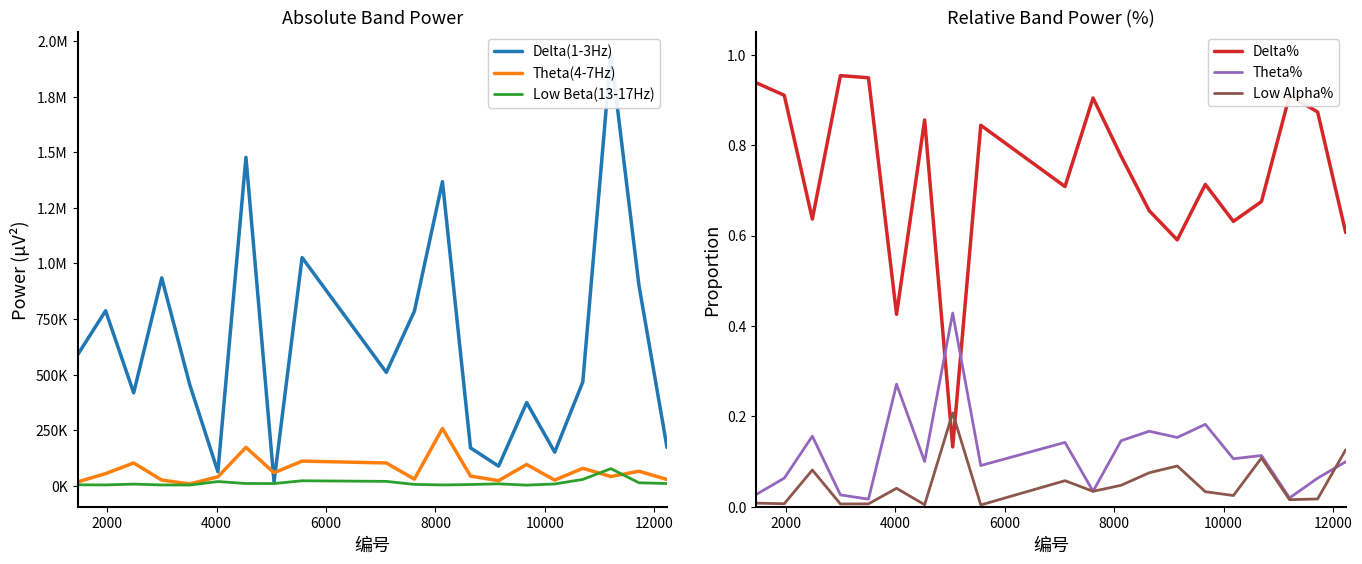

How many intersections are there between Delta% and Theta%?

2